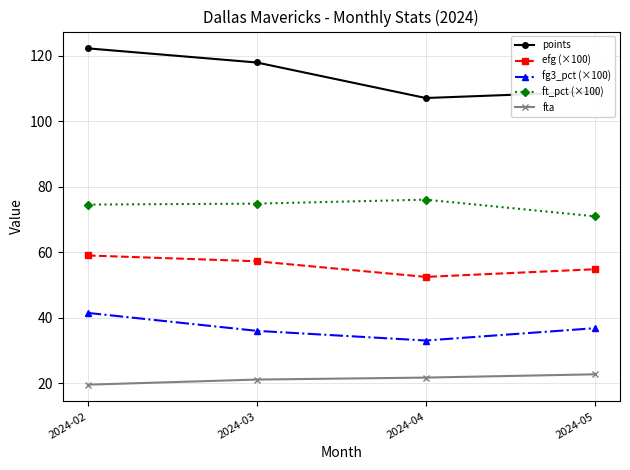

How many data points in efg (×100) are less than 57?

2